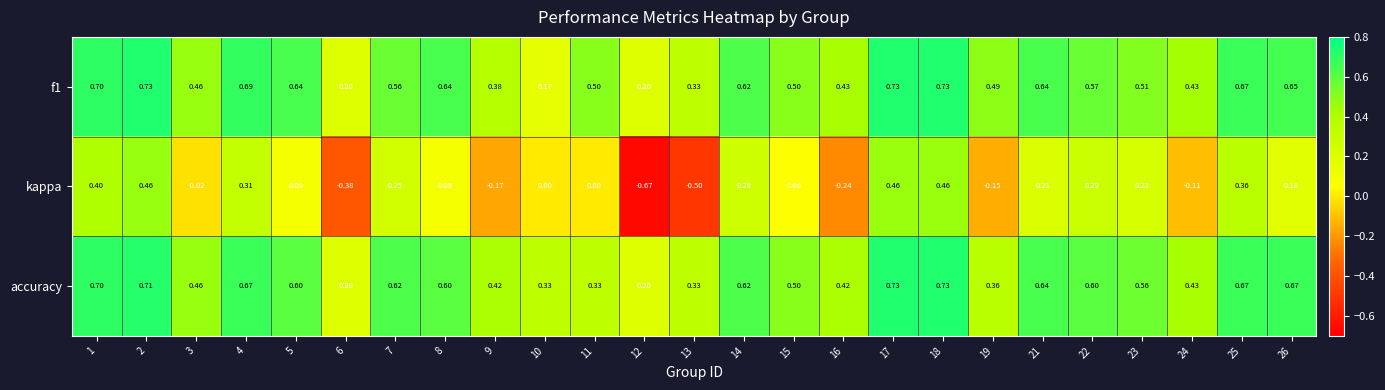

Between 11 and 26, which series saw the biggest shift?

accuracy